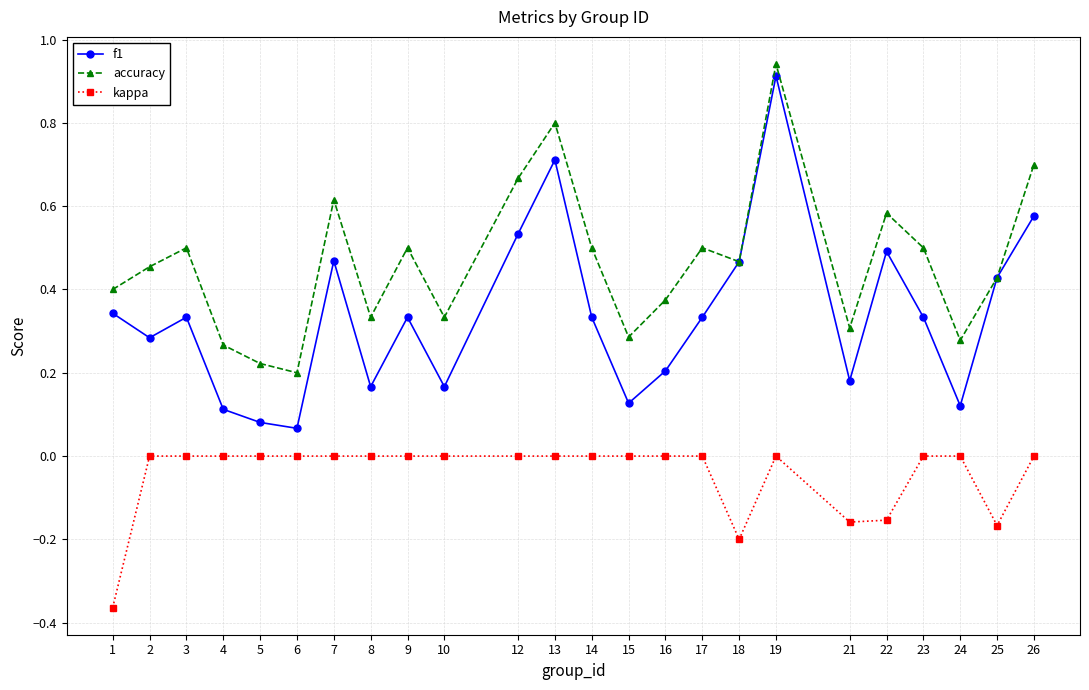

How many lines are shown in the chart?

3